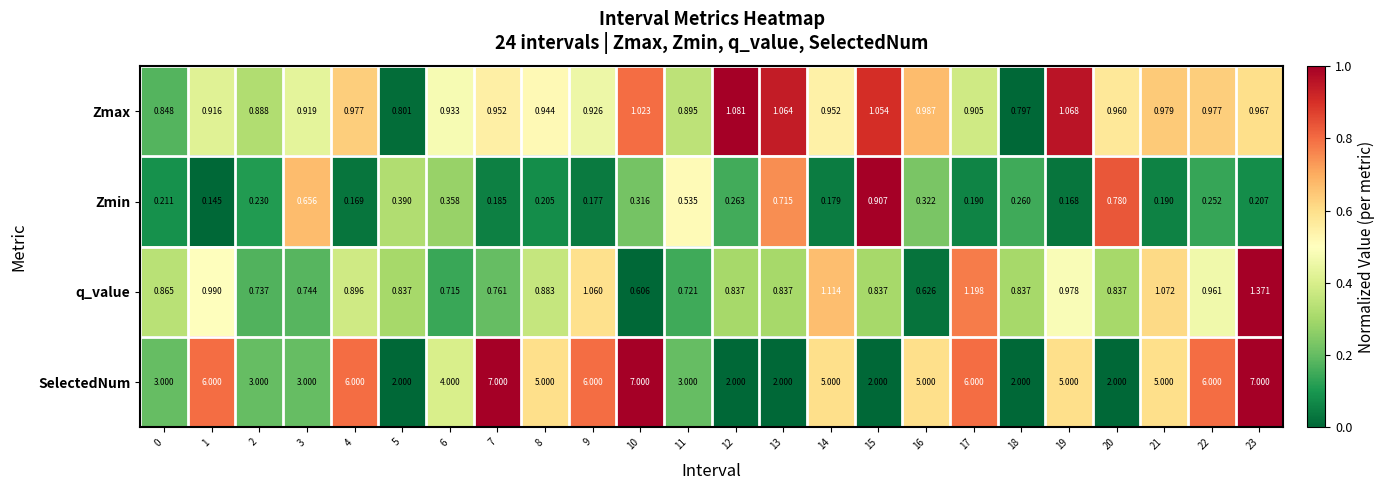

What is the total value across all series at 20?

4.6